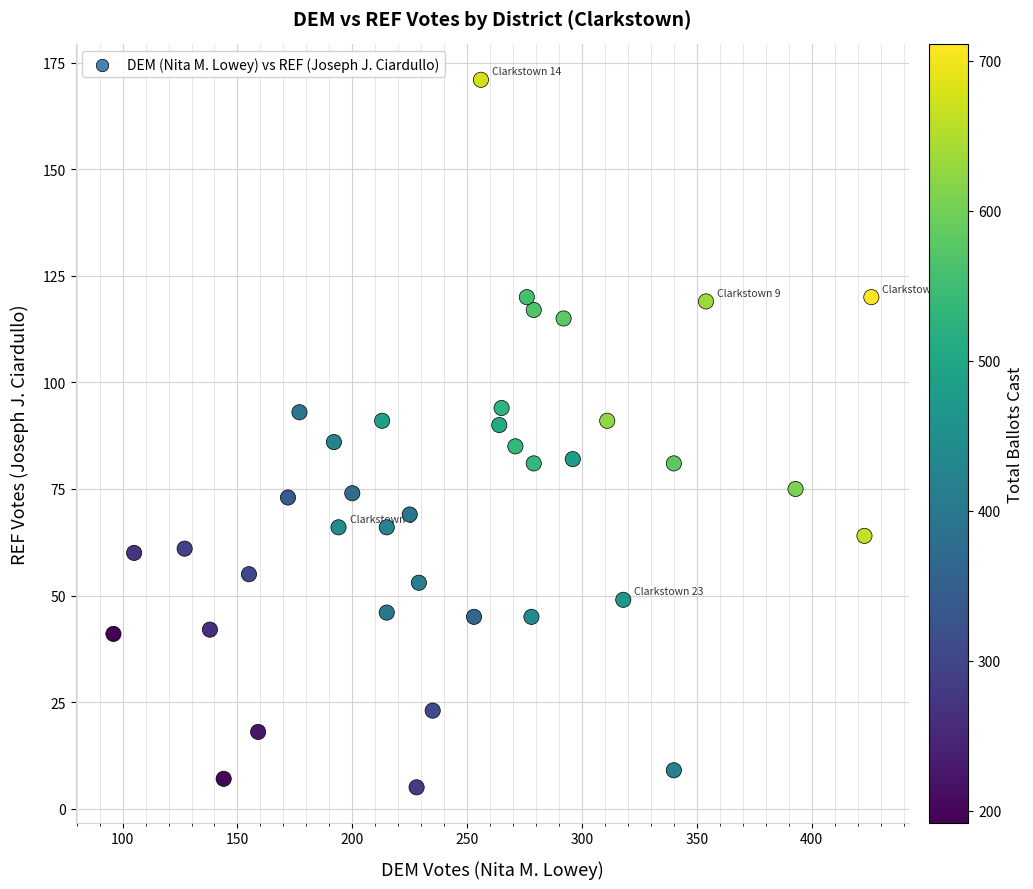

What is the range of X values (max minus min)?

330